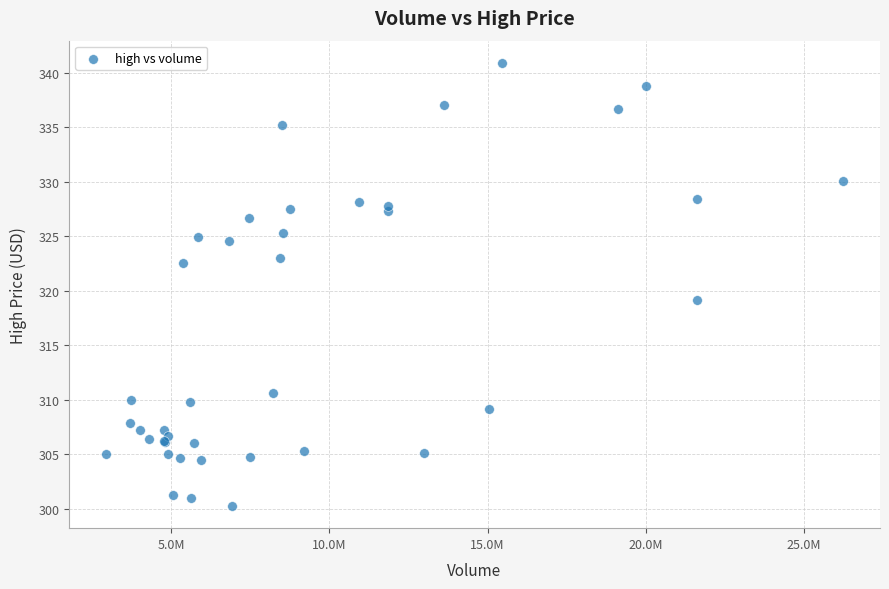

What Y value in the scatter plot is closest to 320?

319.1